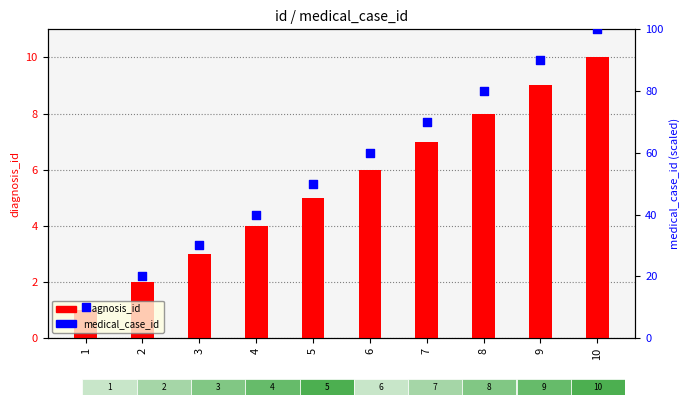

Which series has the largest total across all categories?

medical_case_id